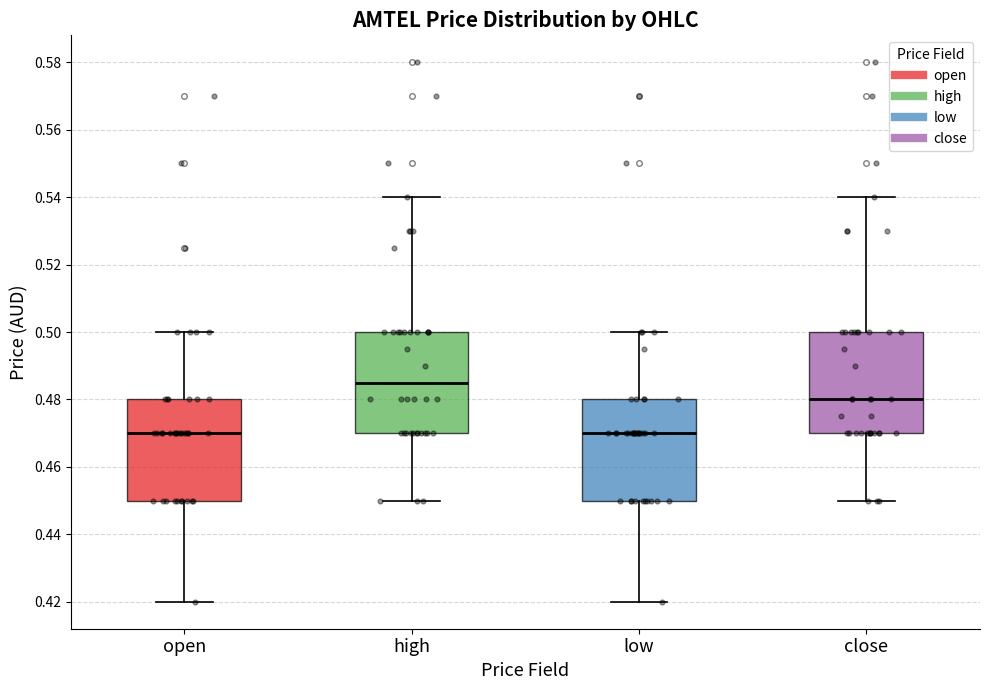

Which box has the highest median line?

high